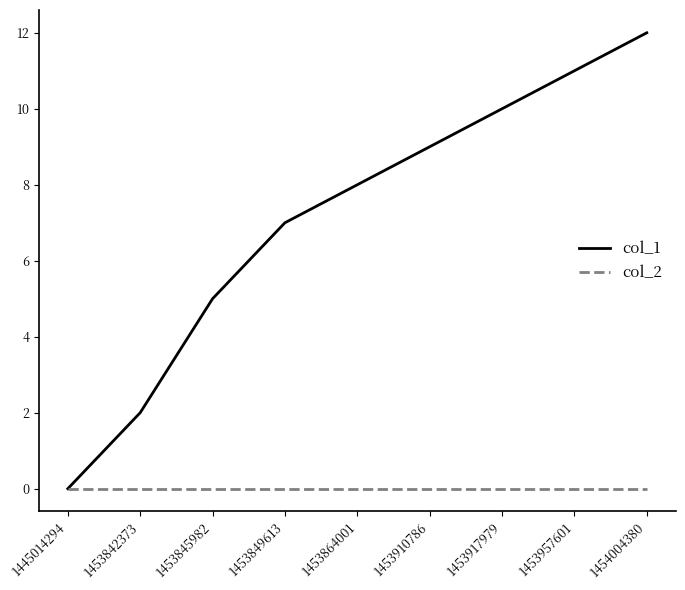

What is the highest value of the col_1 series?

12